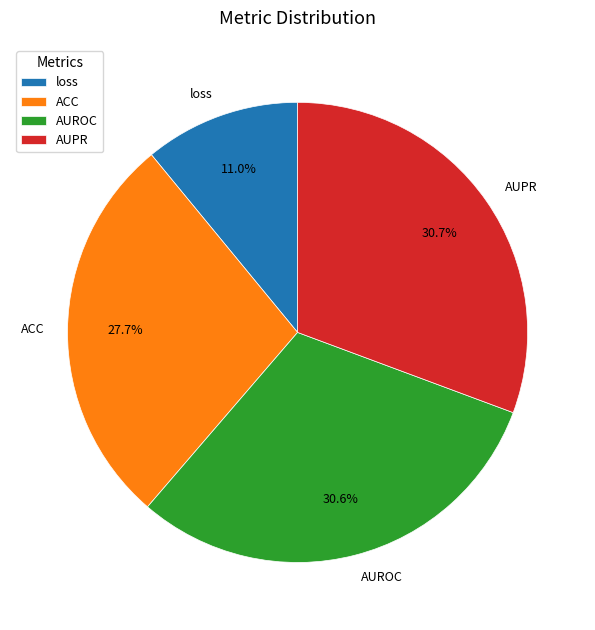

Which slice is the smallest?

loss